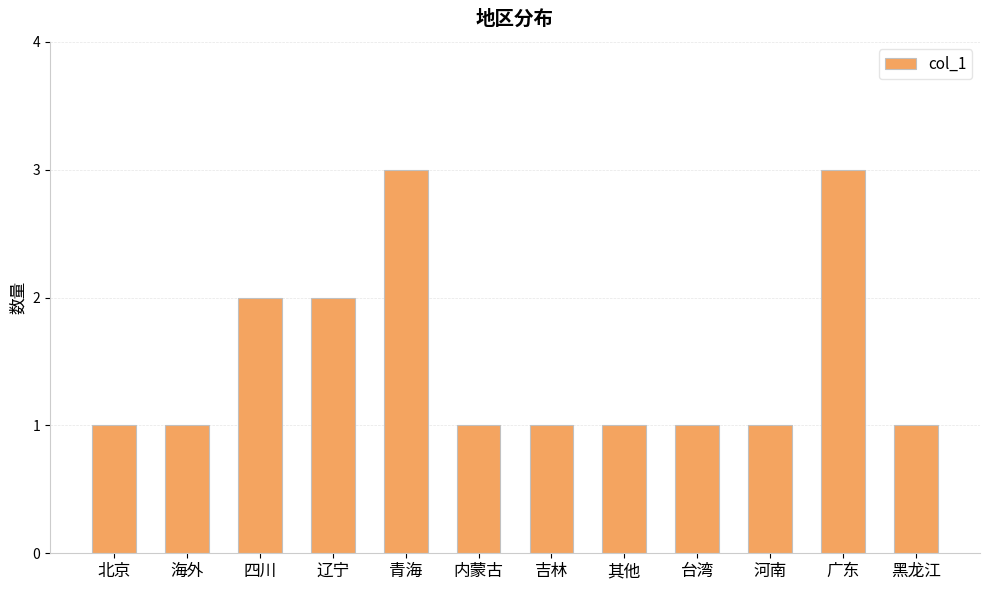

Reading left to right, transcribe all the data shown in this chart.

北京=1	海外=1	四川=2	辽宁=2	青海=3	内蒙古=1	吉林=1	其他=1	台湾=1	河南=1	广东=3	黑龙江=1